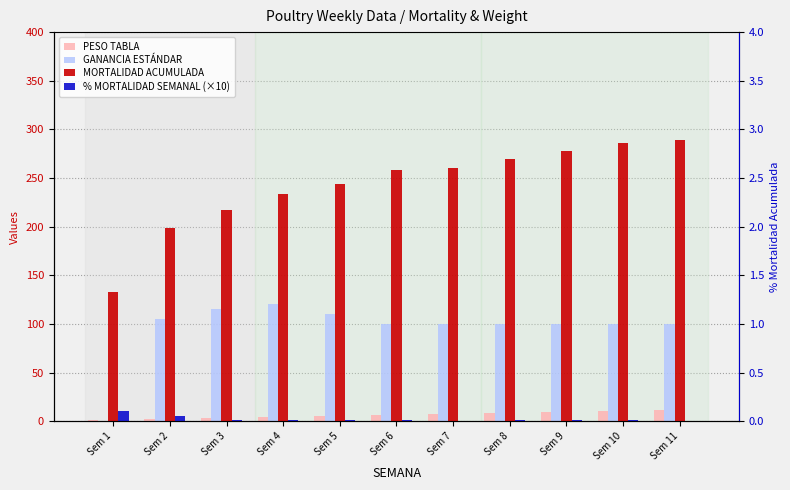

The value of PESO TABLA at Sem 9 is 3.9. True or false?

False